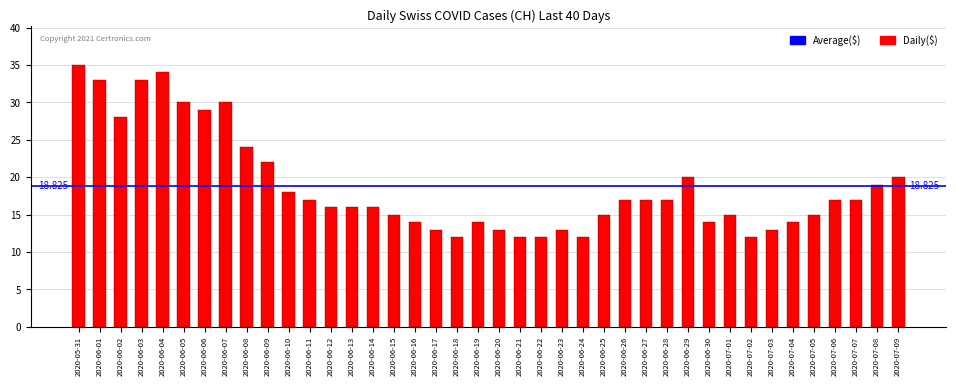

Reading right to left, transcribe all the data shown in this chart.

20	19	17	17	15	14	13	12	15	14	20	17	17	17	15	12	13	12	12	13	14	12	13	14	15	16	16	16	17	18	22	24	30	29	30	34	33	28	33	35